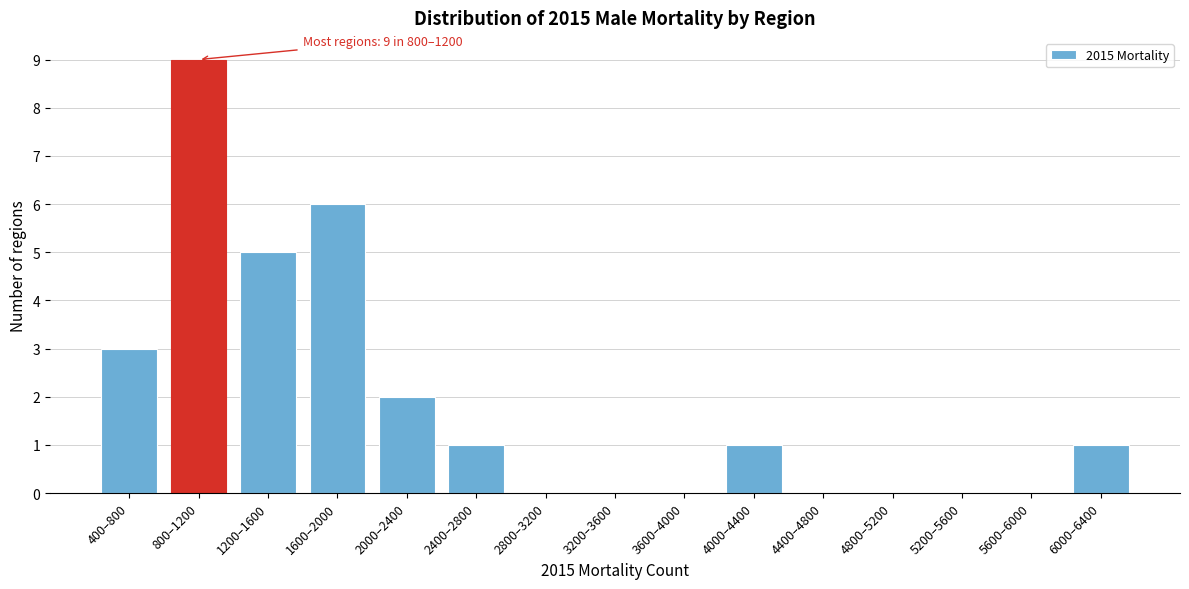

Reading right to left, extract all data points from this chart.

6000–6400=1	5600–6000=0	5200–5600=0	4800–5200=0	4400–4800=0	4000–4400=1	3600–4000=0	3200–3600=0	2800–3200=0	2400–2800=1	2000–2400=2	1600–2000=6	1200–1600=5	800–1200=9	400–800=3